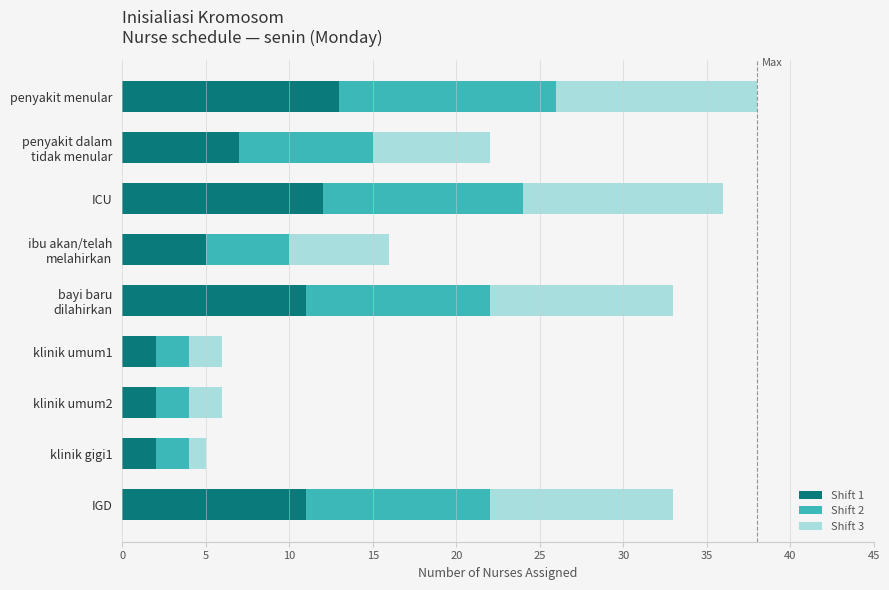

At which label does Shift 1 reach its peak?

penyakit menular